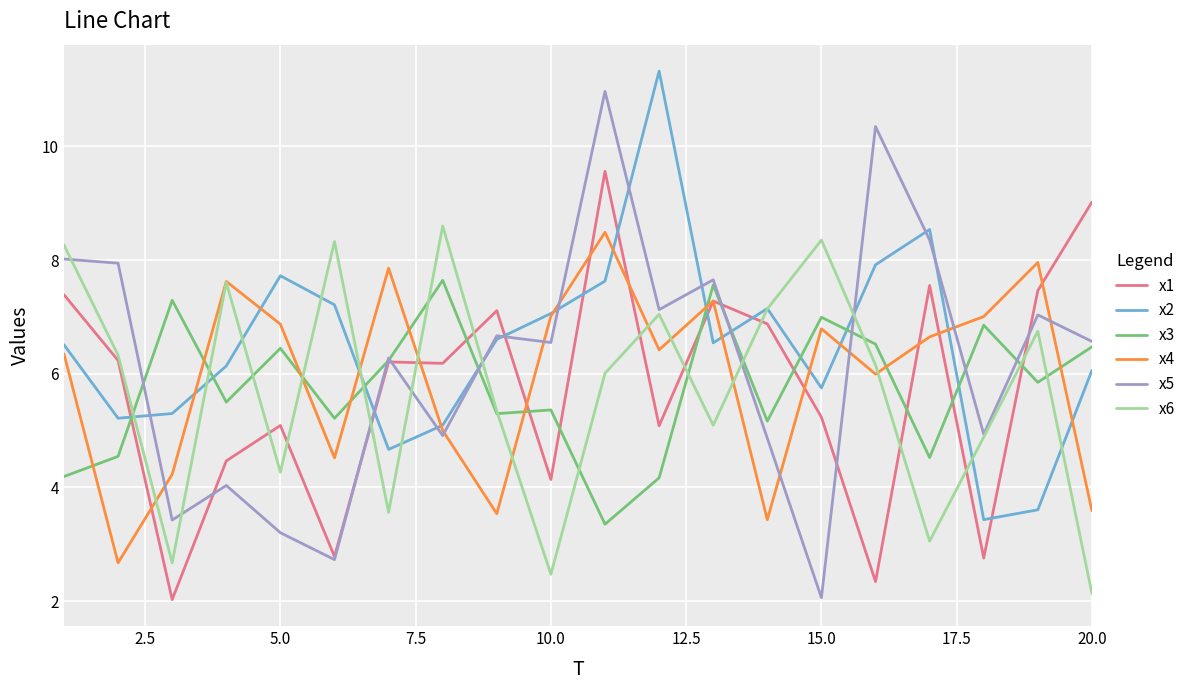

What is the minimum value for x2?

3.4